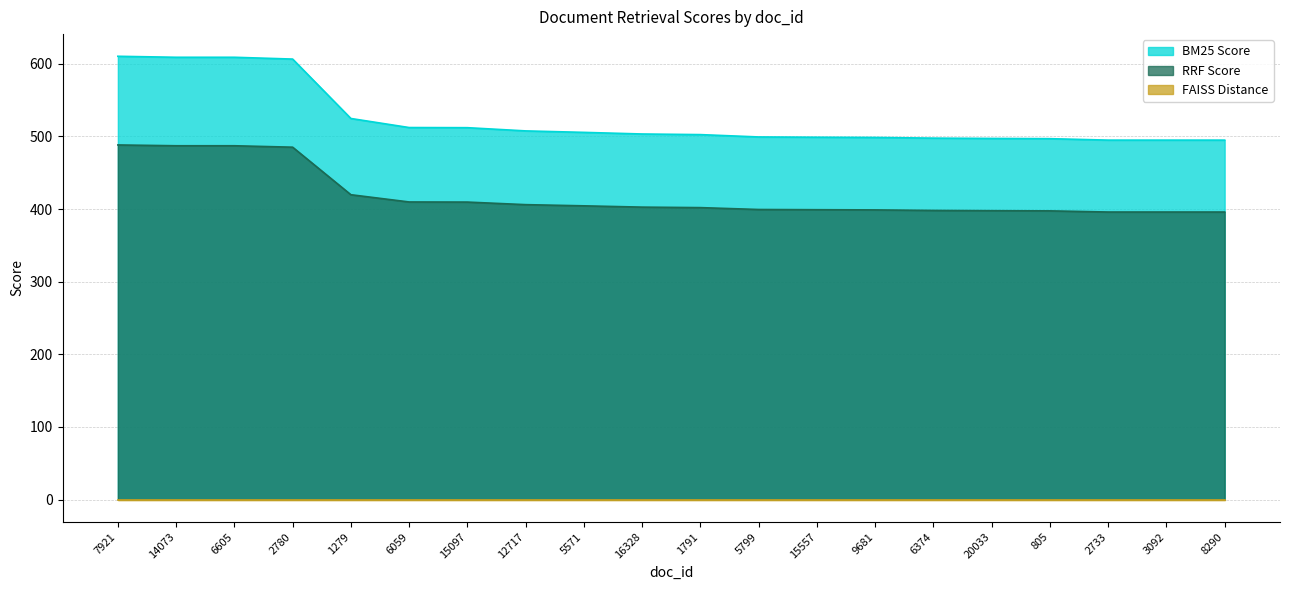

Rank the categories by RRF Score value from highest to lowest.

7921, 14073, 6605, 2780, 1279, 6059, 15097, 12717, 5571, 16328, 1791, 5799, 15557, 9681, 6374, 20033, 805, 2733, 3092, 8290